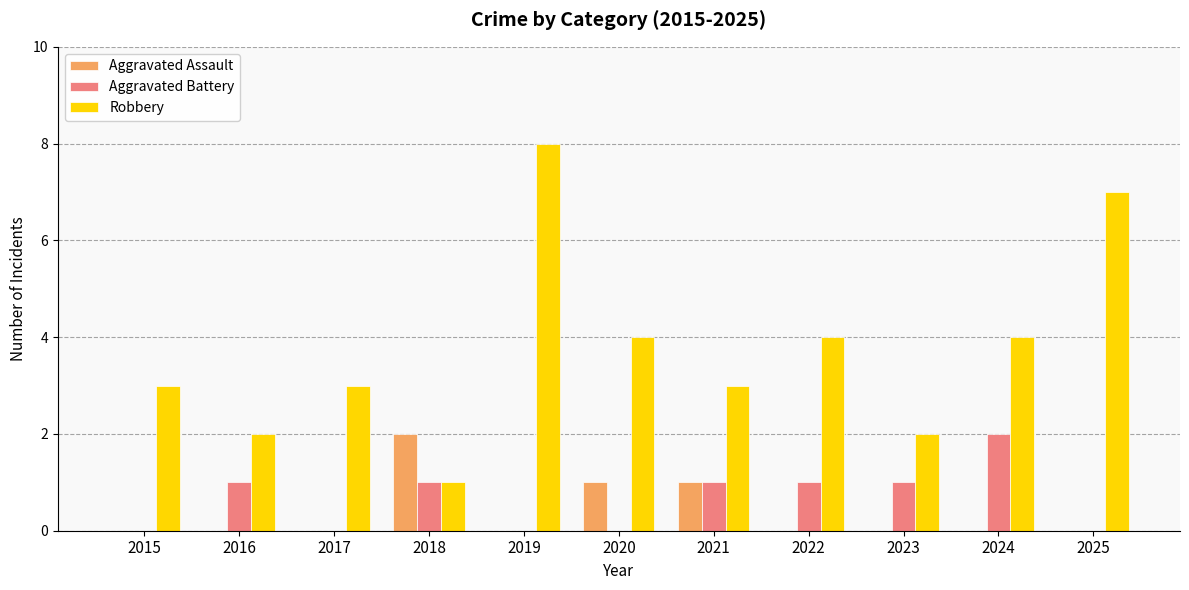

What is the sum of the Aggravated Battery values at 2023 and 2018?

2